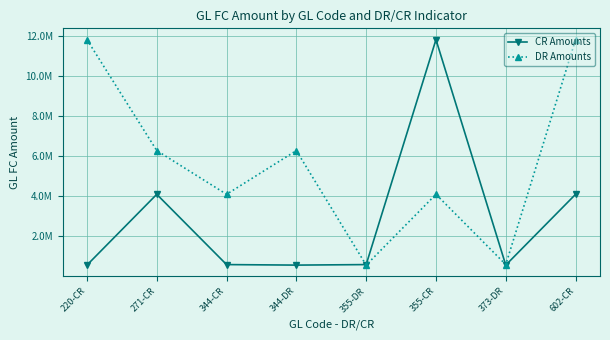

Where is the first local minimum for CR Amounts?

344-DR